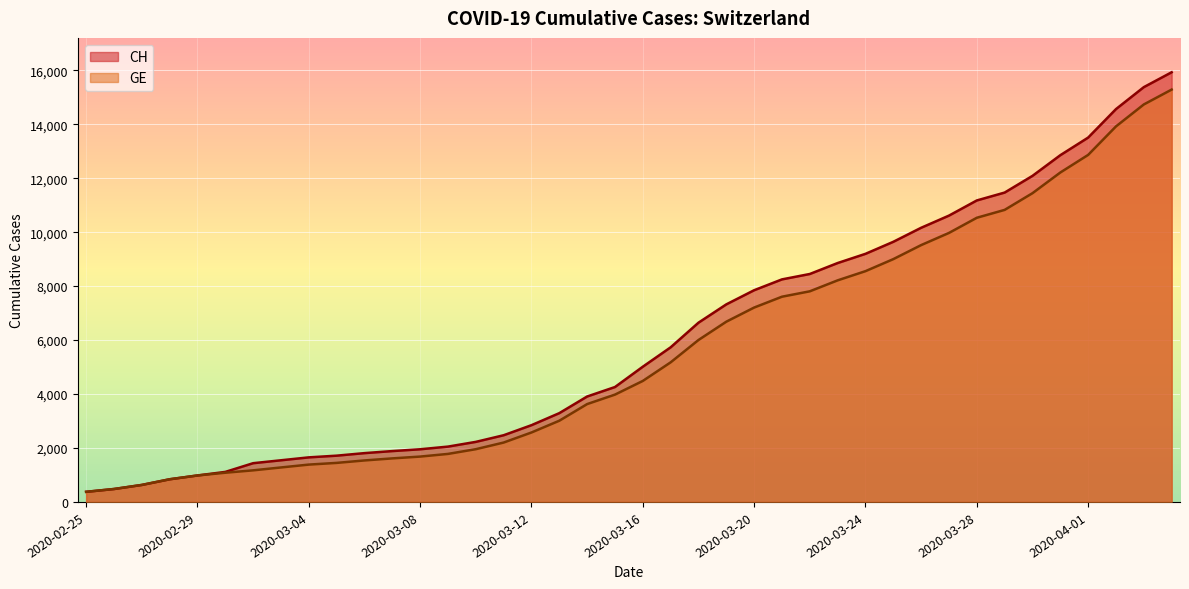

At how many categories does at least one series exceed 2142?

26